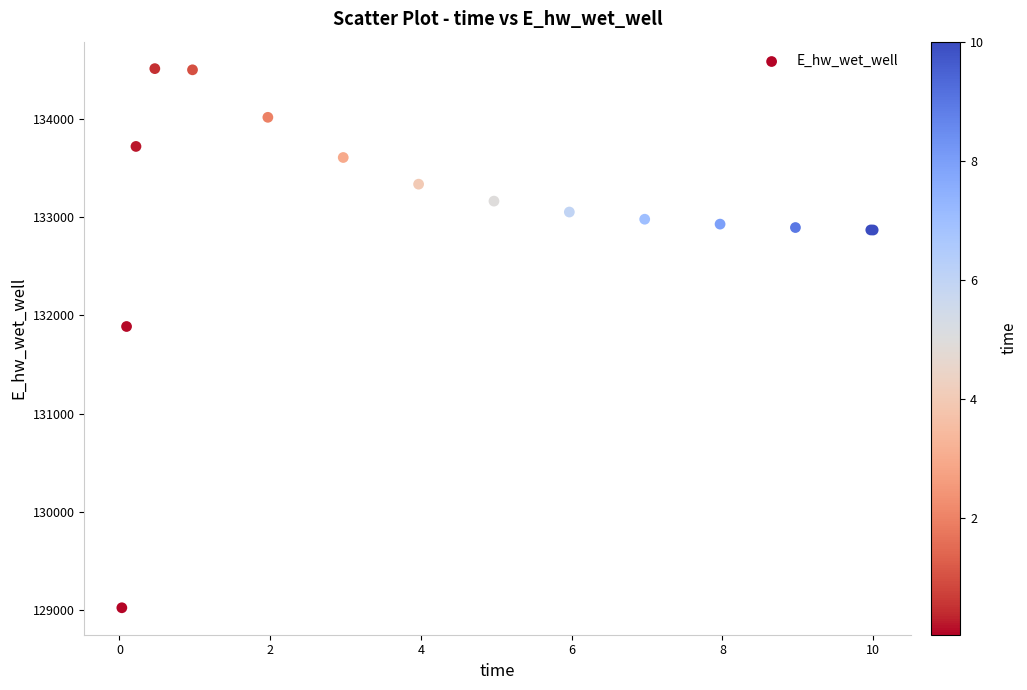

What Y value in the scatter plot is closest to 131766?

131885.4